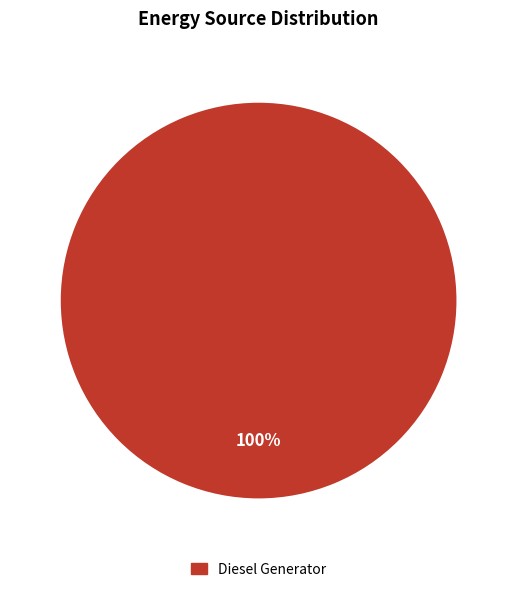

Is there any slice that represents more than half of the pie?

Yes